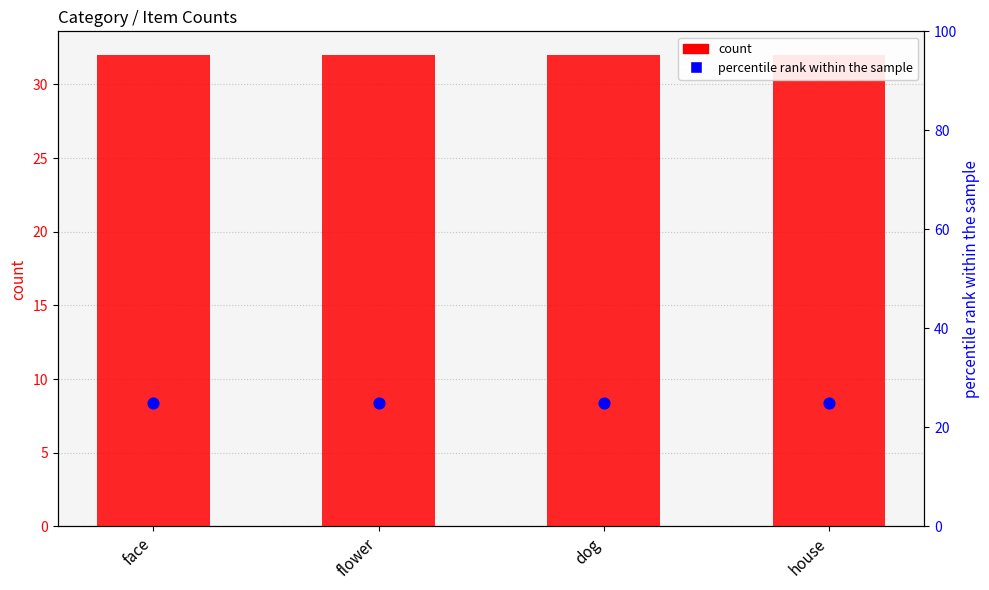

Which series has the largest Y range (max minus min)?

count